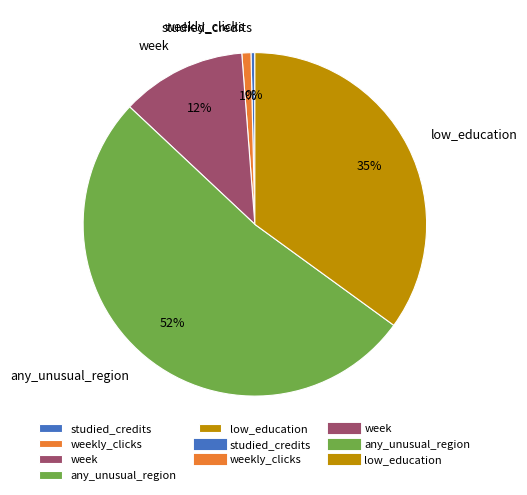

Which slice represents more than half of the pie?

any_unusual_region